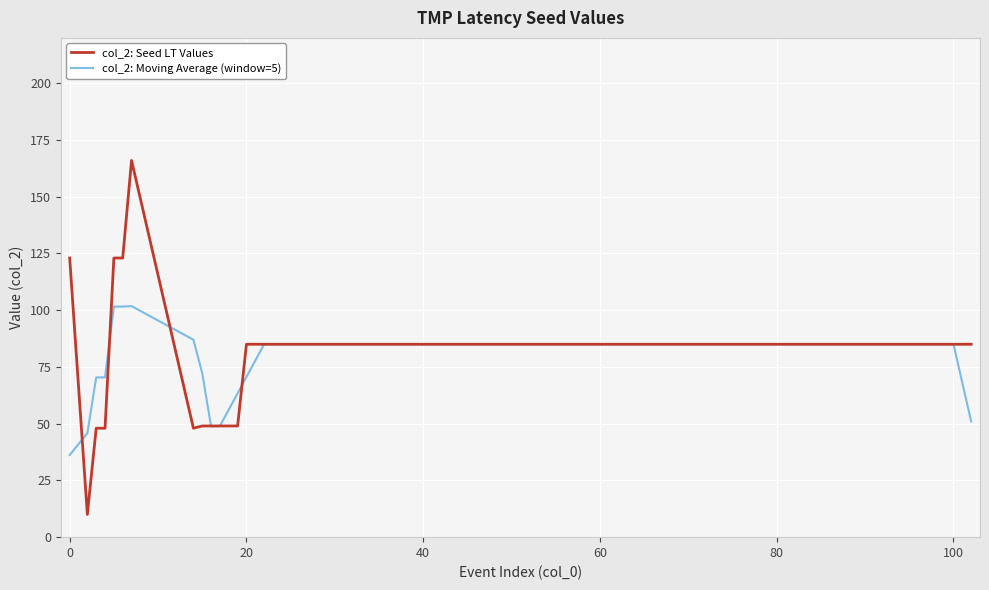

Which series has the widest spread of values?

col_2: Seed LT Values